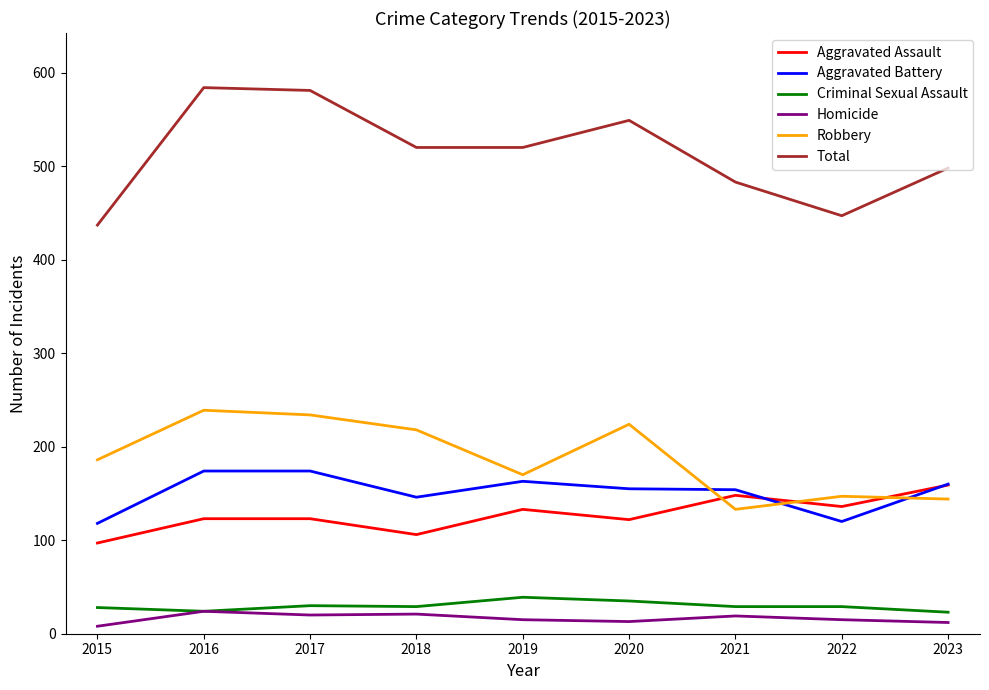

What is the maximum value shown in the chart?

584